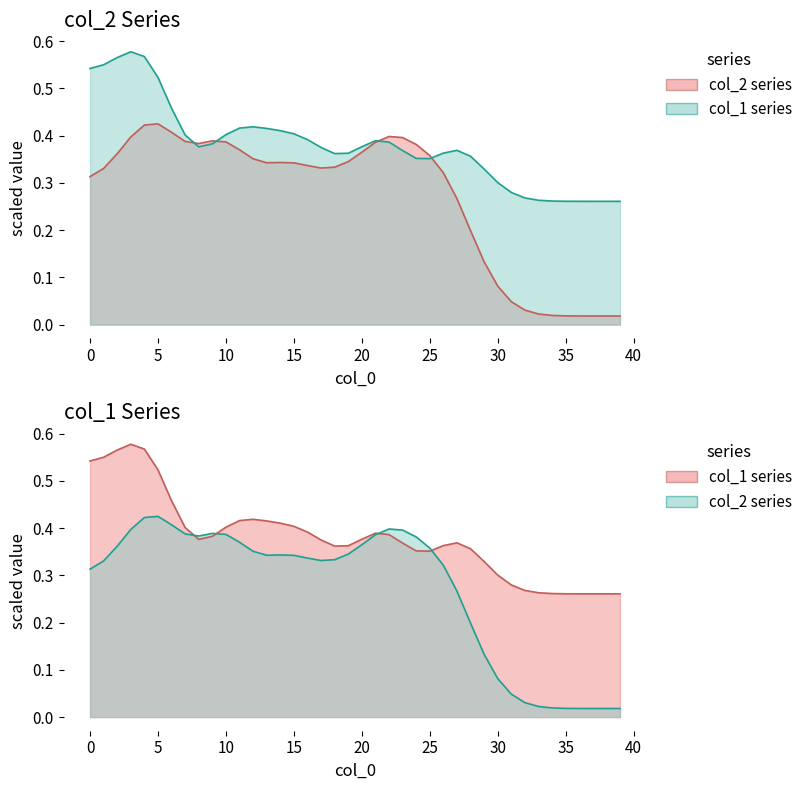

Rank the series at 15 from highest to lowest value.

col_1 line, col_2 line